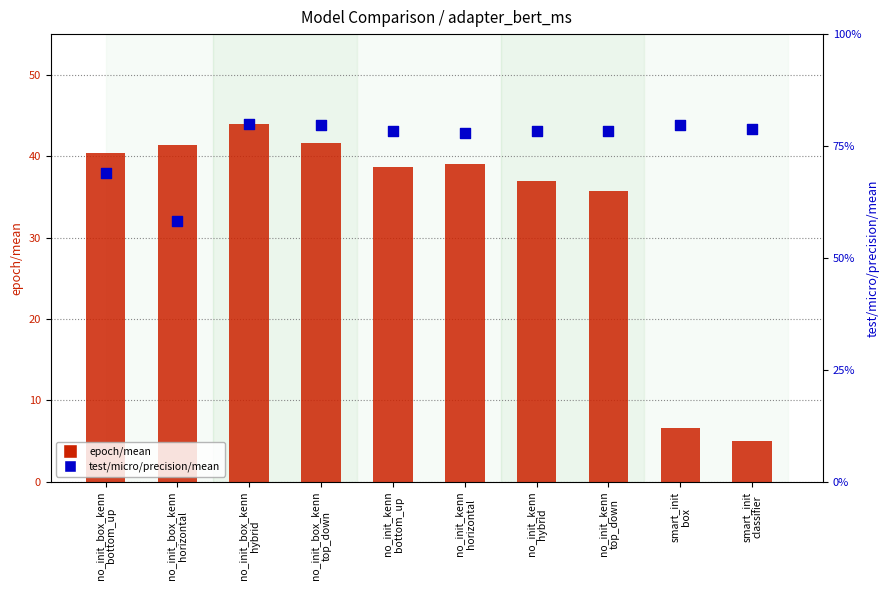

At how many categories does at least one series exceed 43?

1